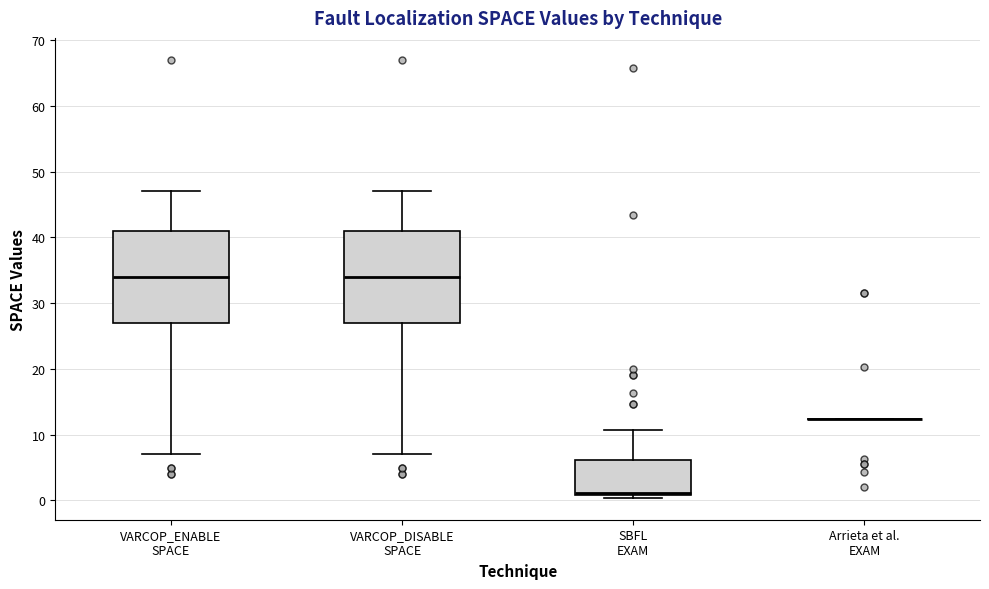

Reading left to right, transcribe this box plot: for each box, give where its median line is, the range the box spans, and where its two whiskers end, as read against the y-axis. The values are not printed on the chart, so give them approximately, as read against the axis.

VARCOP_ENABLE SPACE: median 34, box 27 to 41, whiskers 7 to 47
VARCOP_DISABLE SPACE: median 34, box 27 to 41, whiskers 7 to 47
SBFL EXAM: median 1 (just above the box's lower edge), box 1 to 6, whiskers 0 to 11
Arrieta et al. EXAM: box collapsed to a line at 12, whiskers 12 to 12